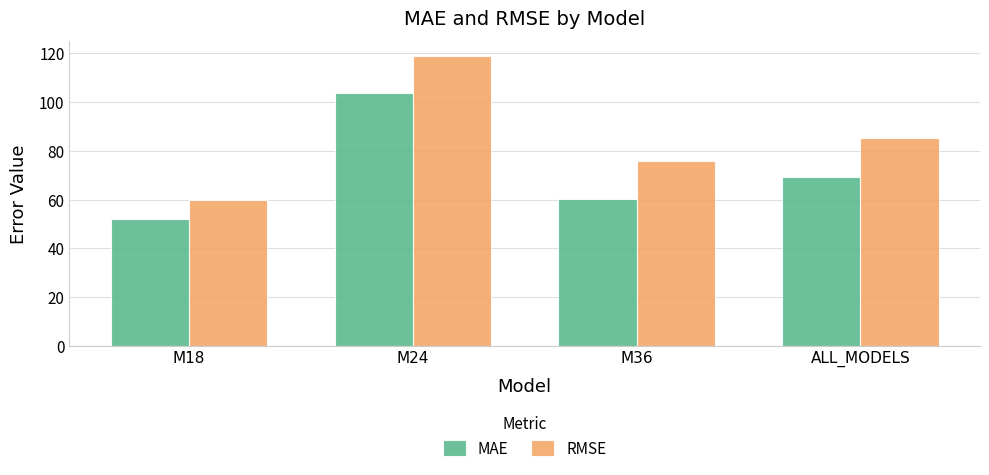

Reading right to left, list all the values displayed in this chart.

MAE: 69.2	60.4	103.9	52.0
RMSE: 85.5	75.7	119.1	59.9